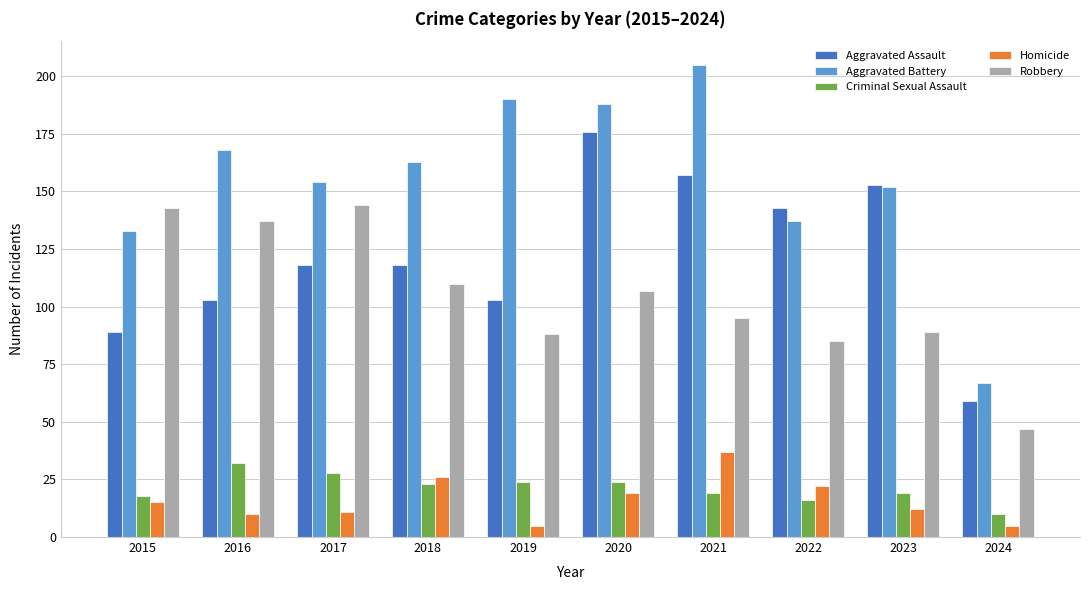

Are the bars grouped side by side (vs. stacked)?

Yes